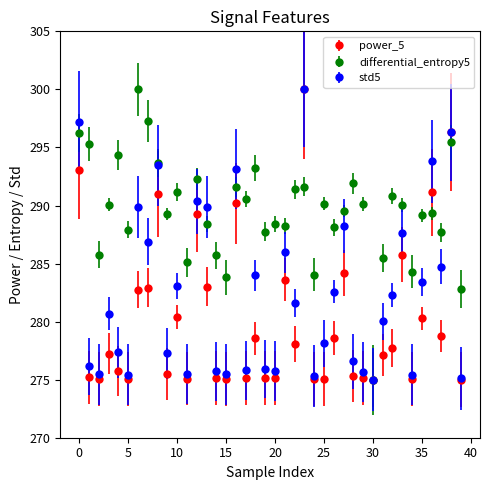

Which series has the largest total across all categories?

differential_entropy5